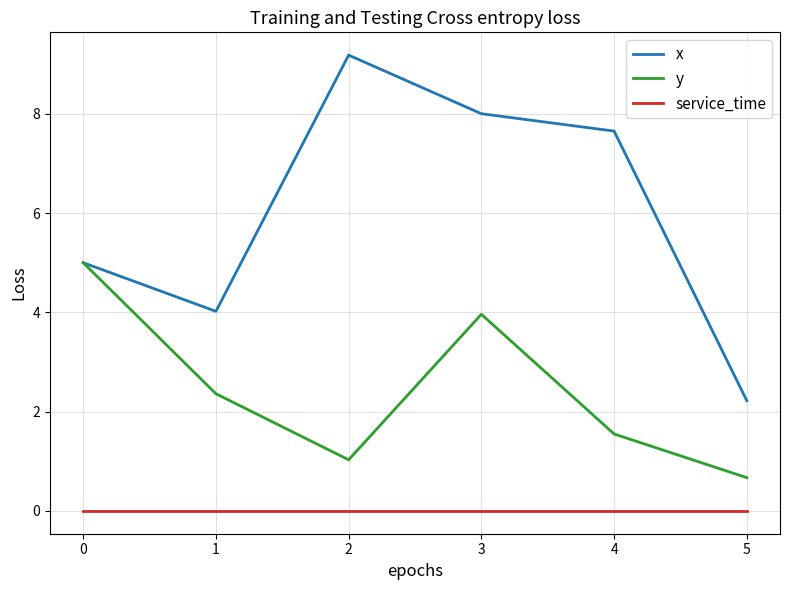

Is it true that service_time equals 0.0 at 2?

True